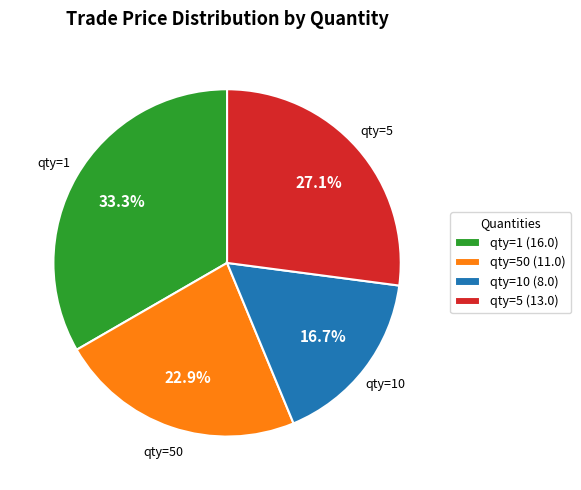

What is the largest slice in the pie chart?

qty=1 (16.0)